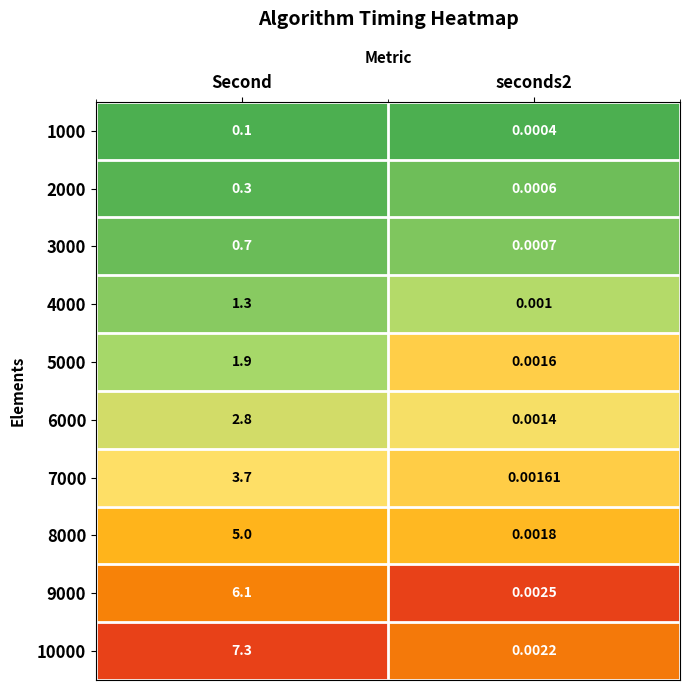

At which label does 10000 first exceed 7?

Second